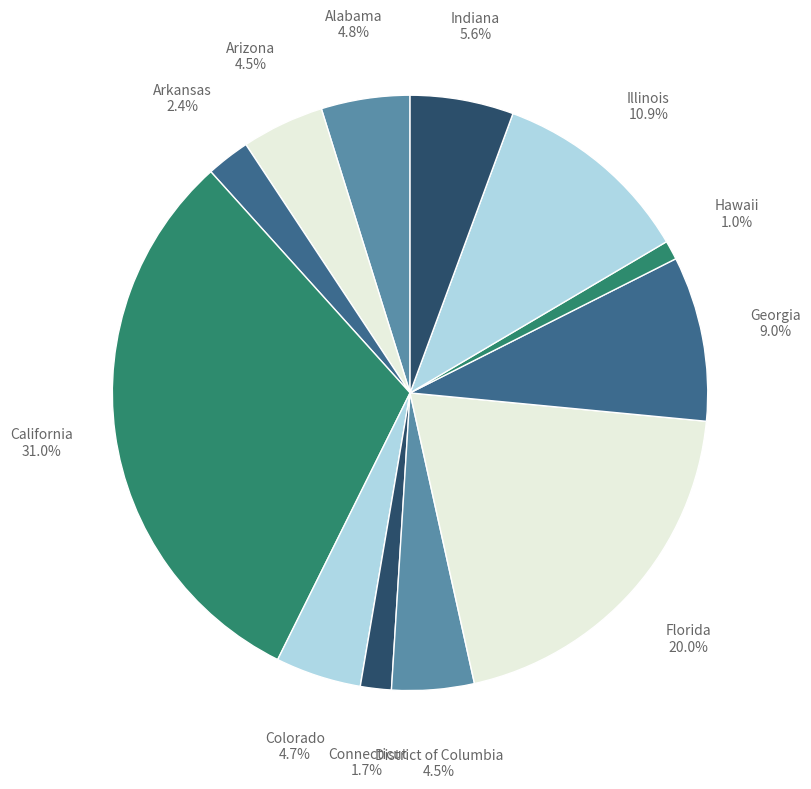

What percentage is the Hawaii slice, to the nearest percent?

1%